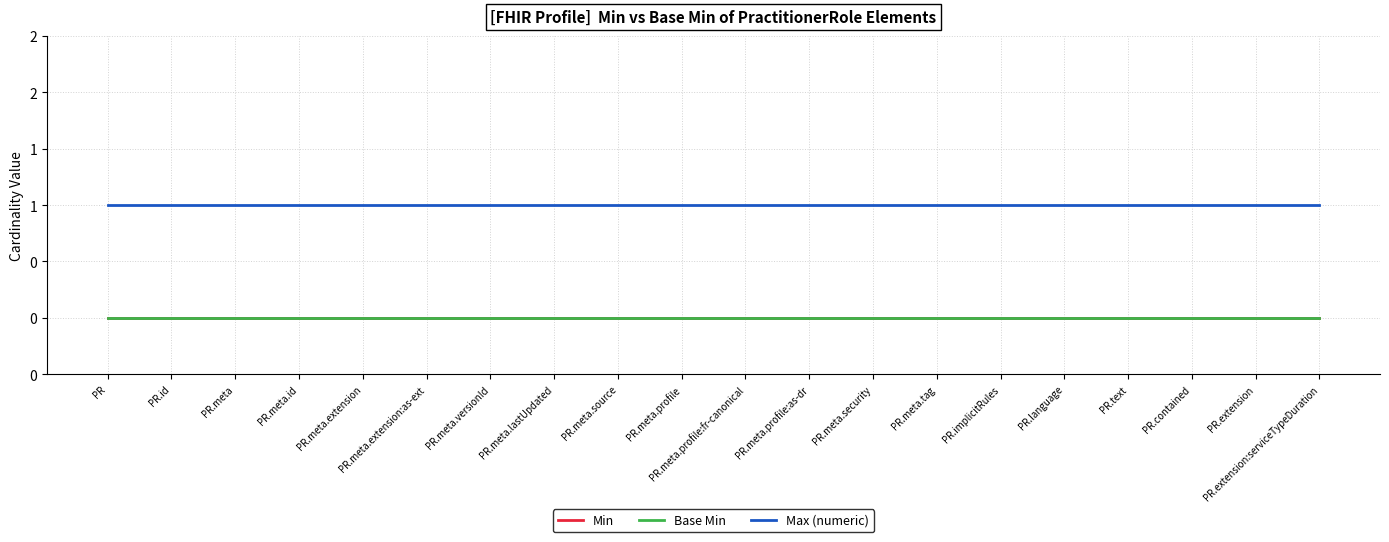

What is the difference between the highest and lowest values at PR.meta.id?

1